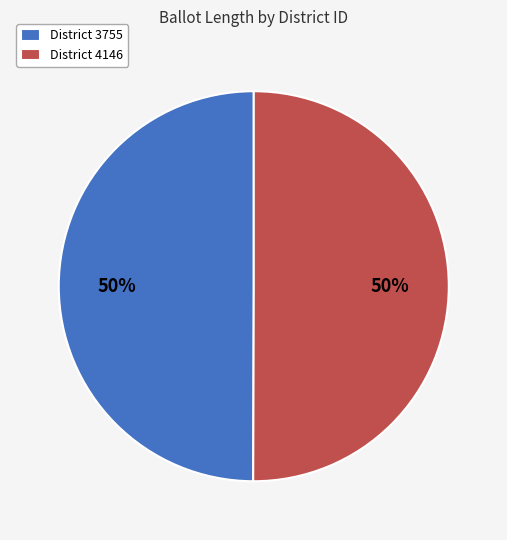

To the nearest percent, what is the average slice percentage?

50%